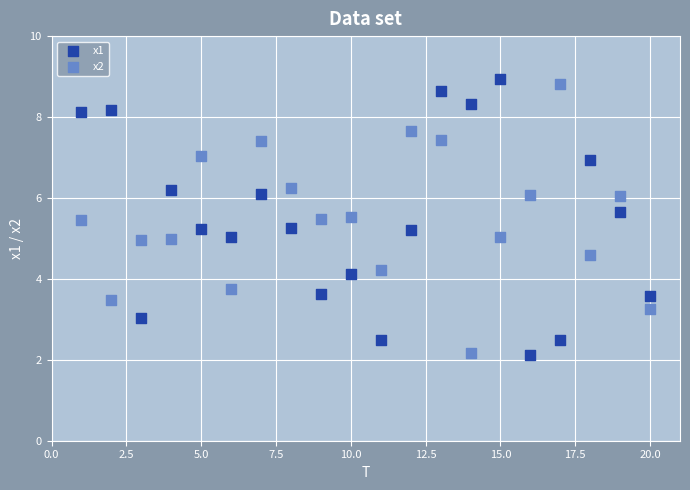

Across all data points, what is the range of Y values (max minus min)?

6.8